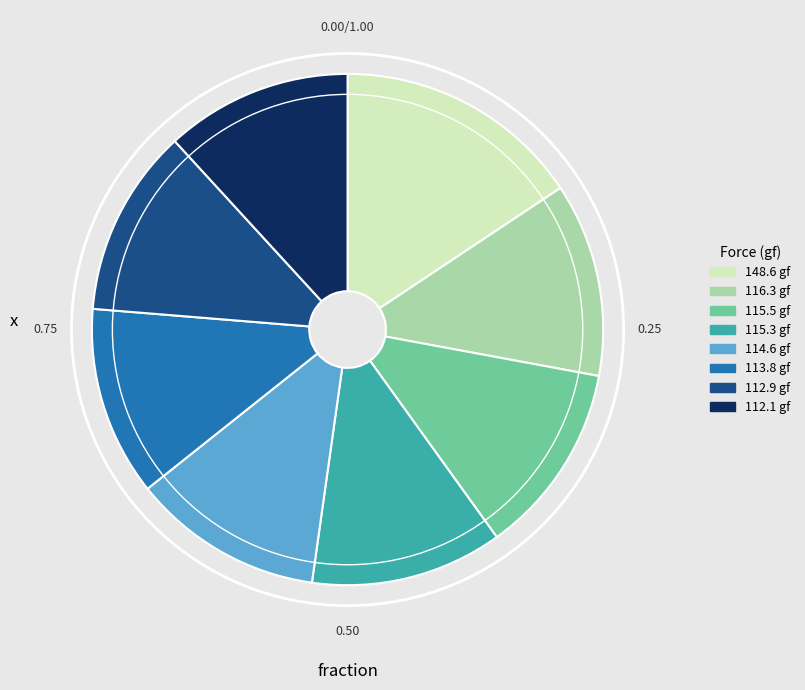

Do 113.8 gf and 114.6 gf together represent more than half of the pie?

No